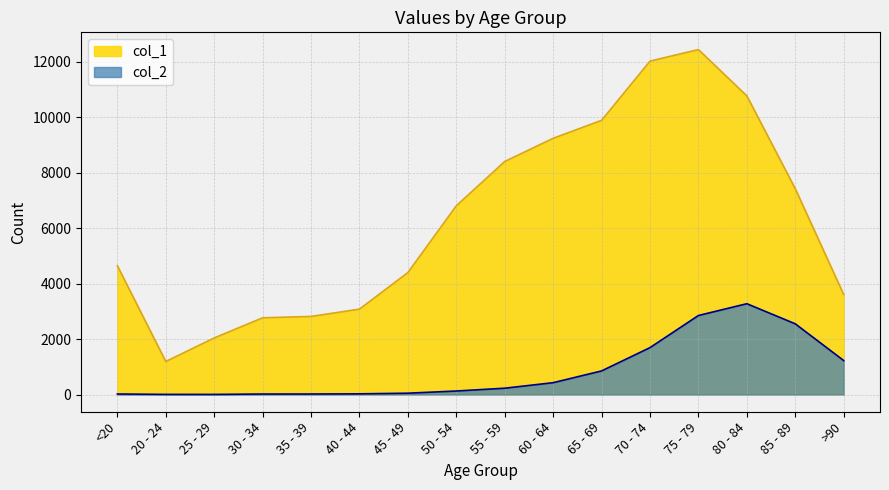

How many data points in col_2 are less than 227?

8